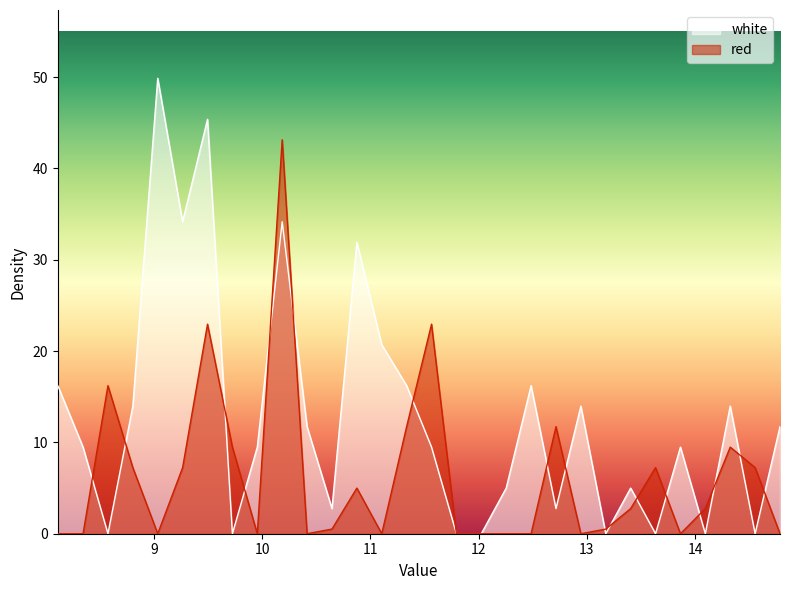

What is the difference between the highest and lowest values at 13.405?

2.2